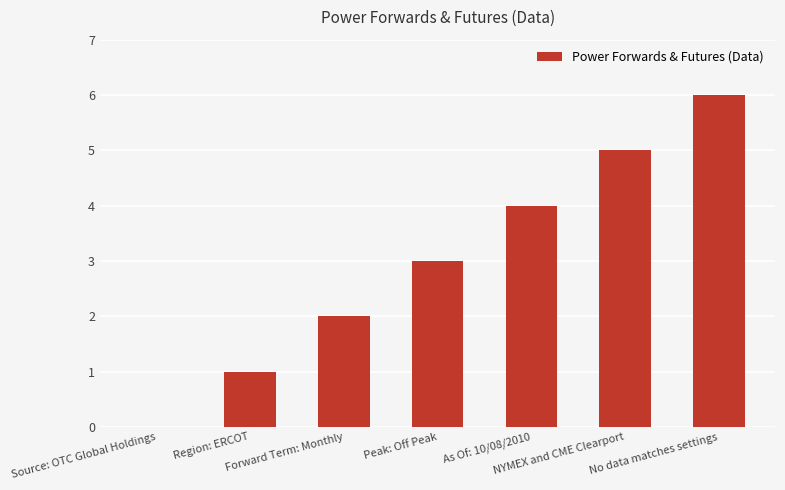

What is the sum of all values?

21